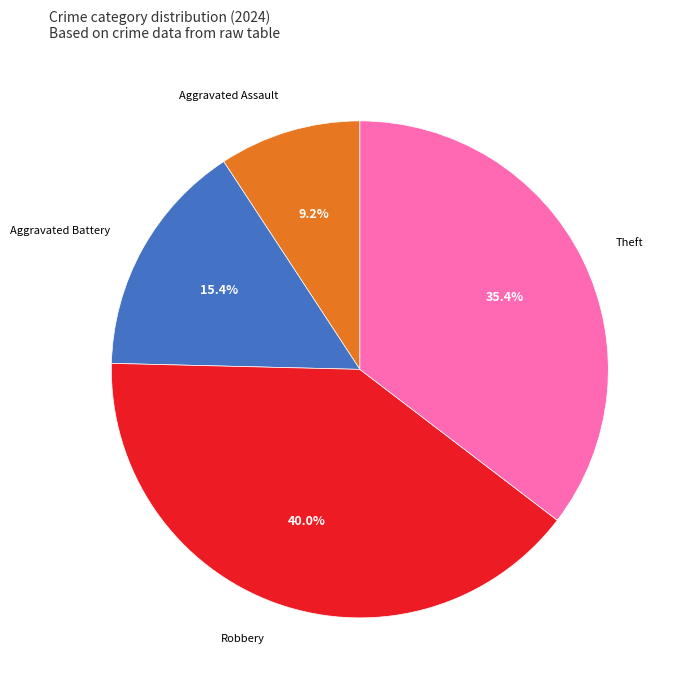

Does any single category account for the majority?

No